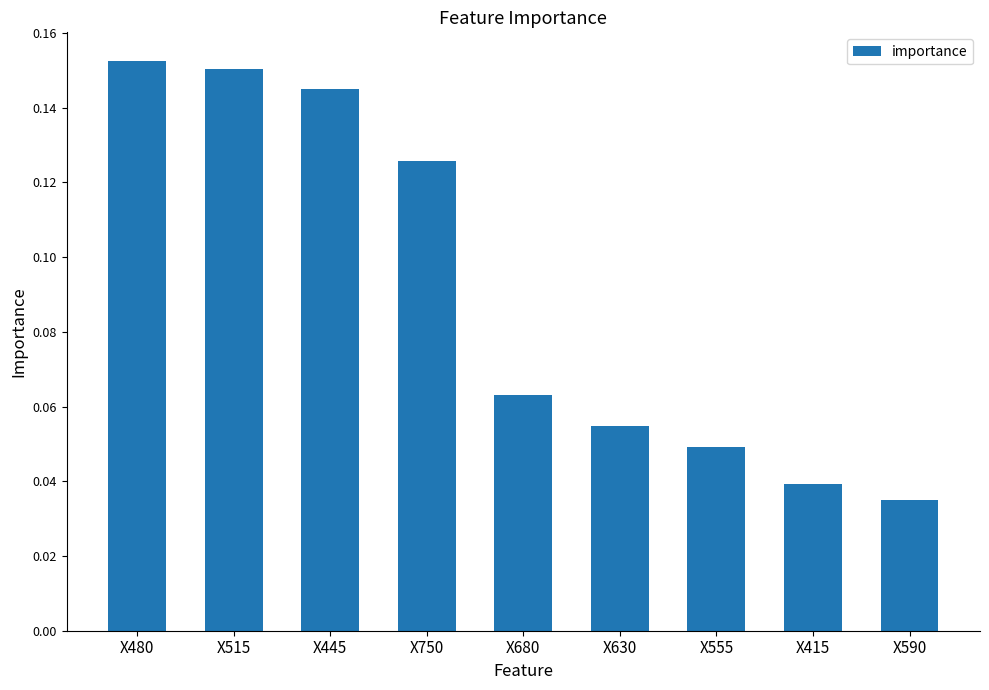

What is the sum of all values?

0.8